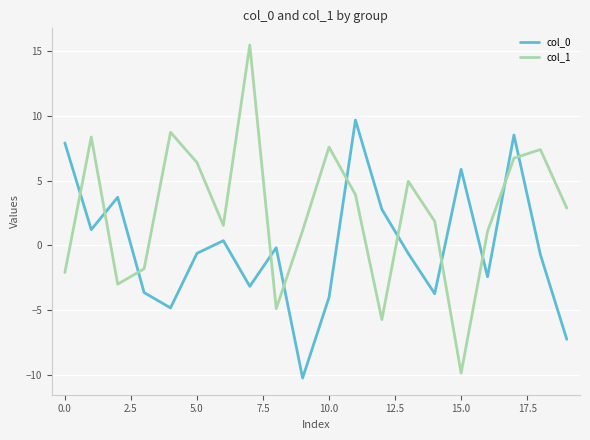

Which series has the widest spread of values?

col_1